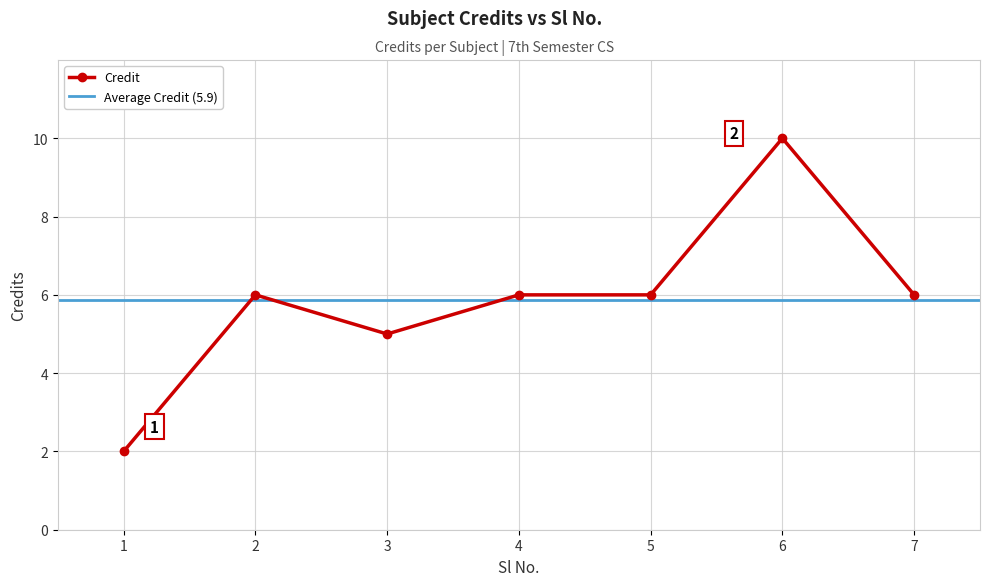

Reading left to right, list all the values displayed in this chart.

2	6	5	6	6	10	6